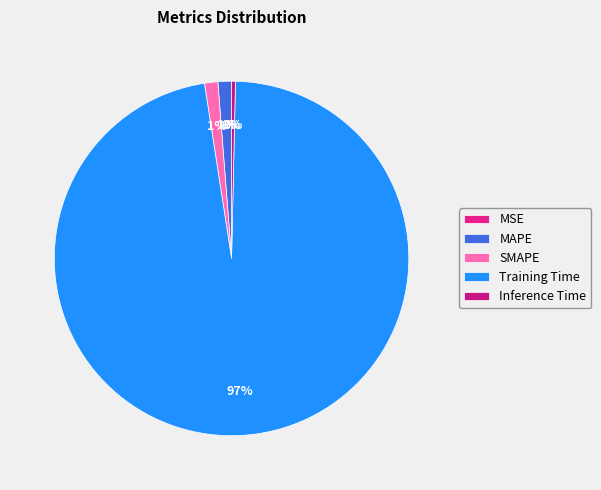

To the nearest percent, what is the difference between the MSE and Training Time slice percentages?

97%